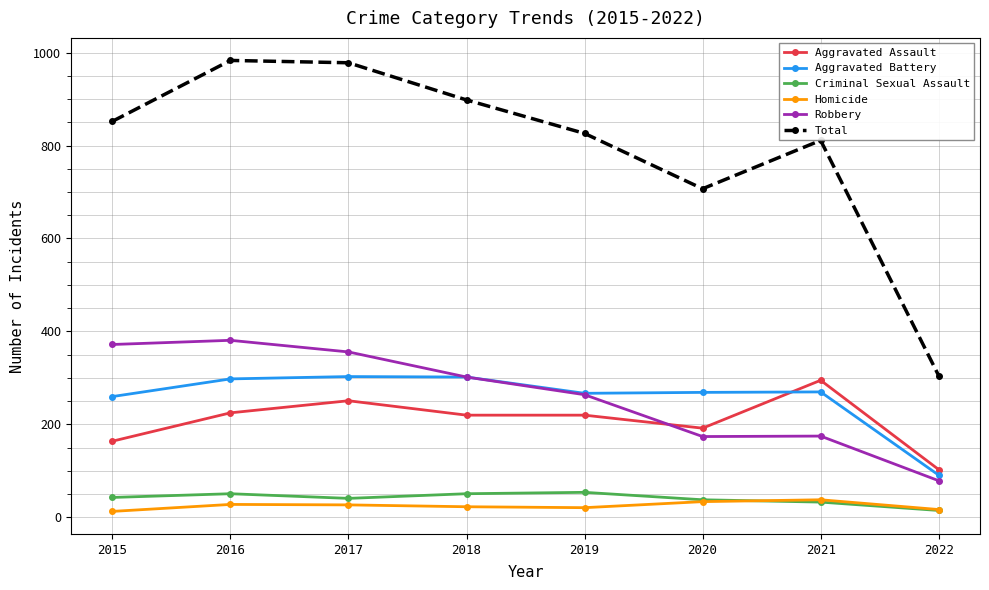

True or false: Homicide and Robbery cross at least once.

False